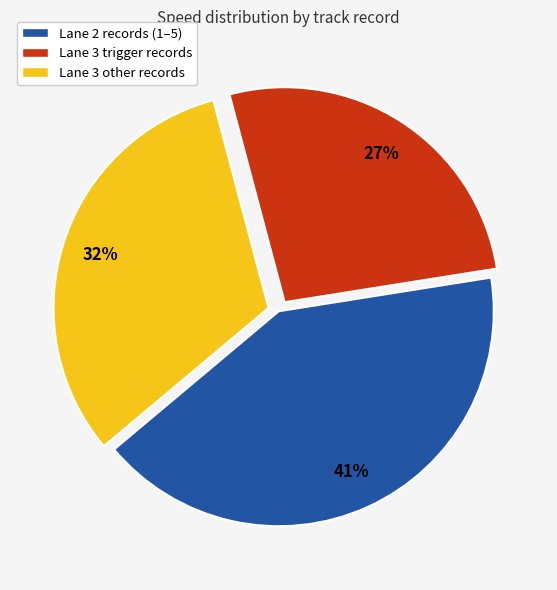

Do Lane 3 other records and Lane 2 records (1–5) together represent more than half of the pie?

Yes